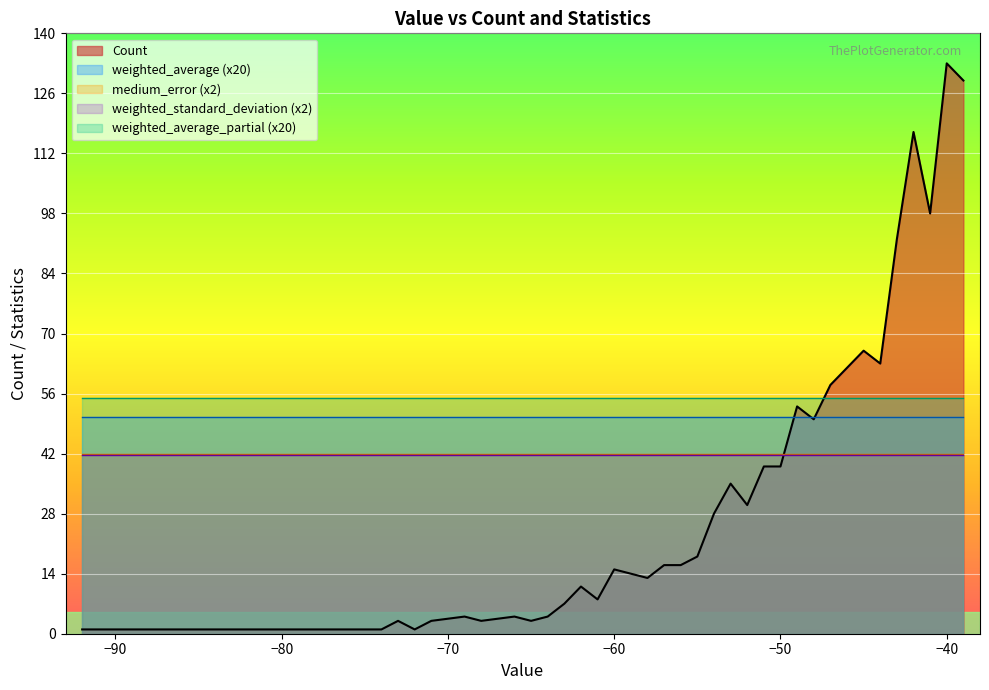

How many distinct data groups are displayed?

5